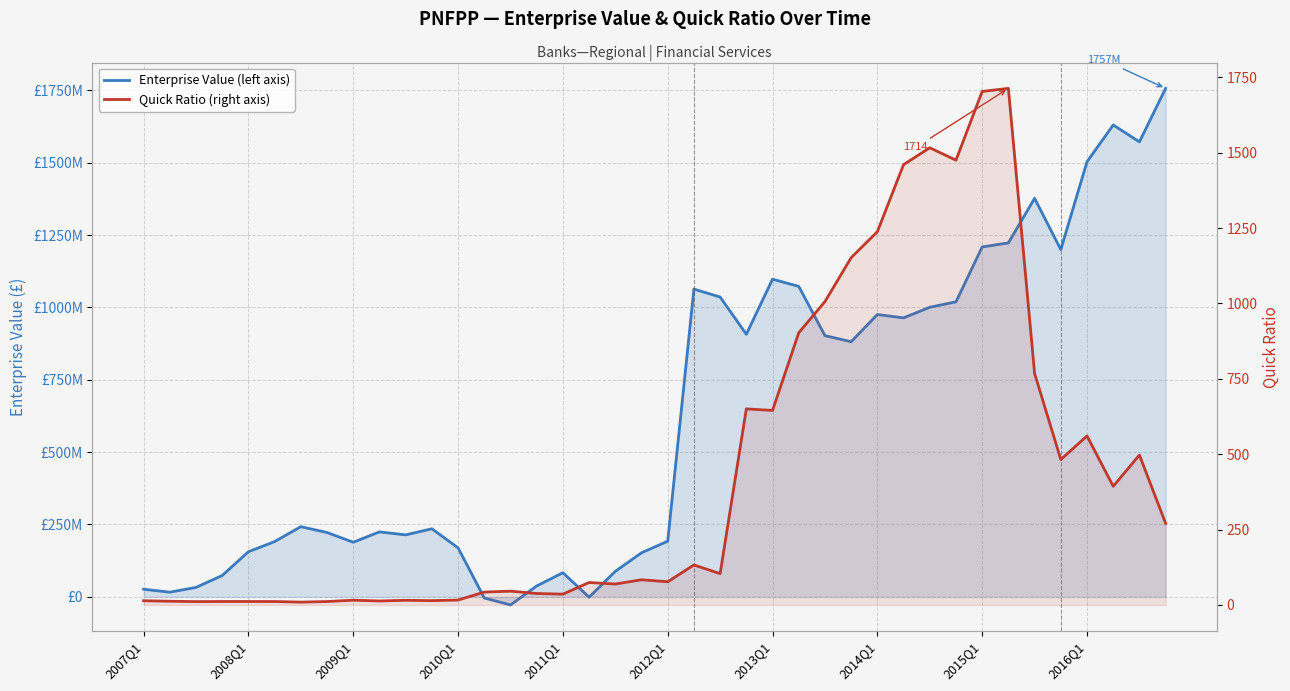

How many interior local valleys does the Enterprise Value (left axis) series have?

10